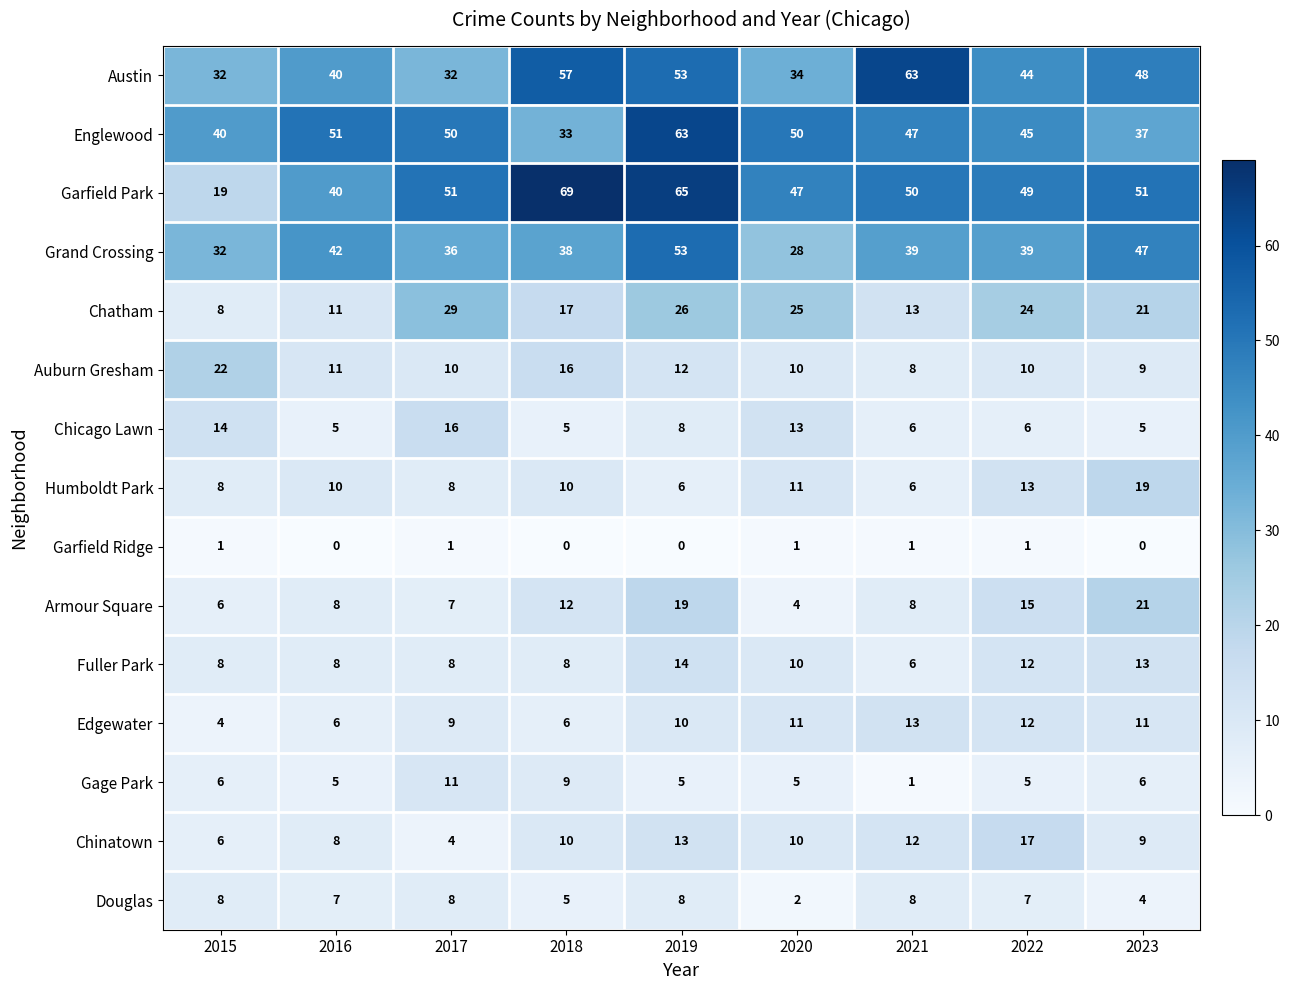

True or false: Austin has a value of 30 at 2022.

False